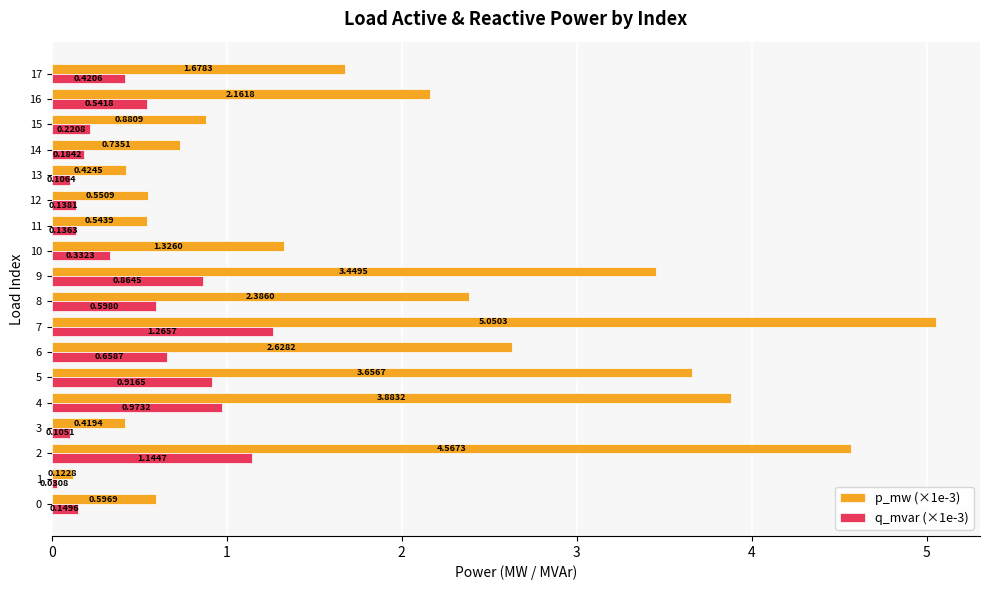

Which series has the widest spread of values?

p_mw (×1e-3)